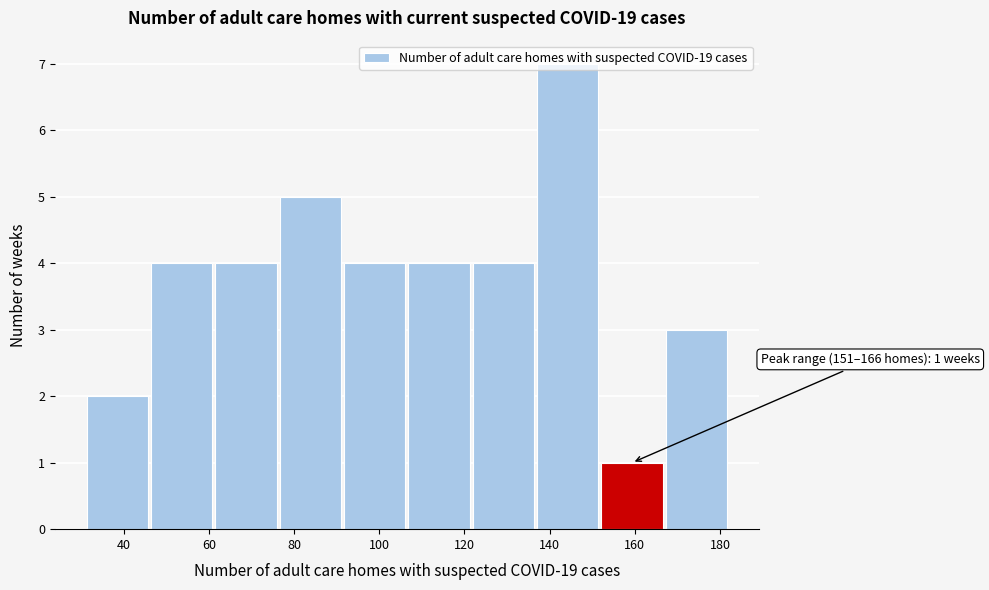

Over which range of the x-axis is the bar tallest?

136 to 152